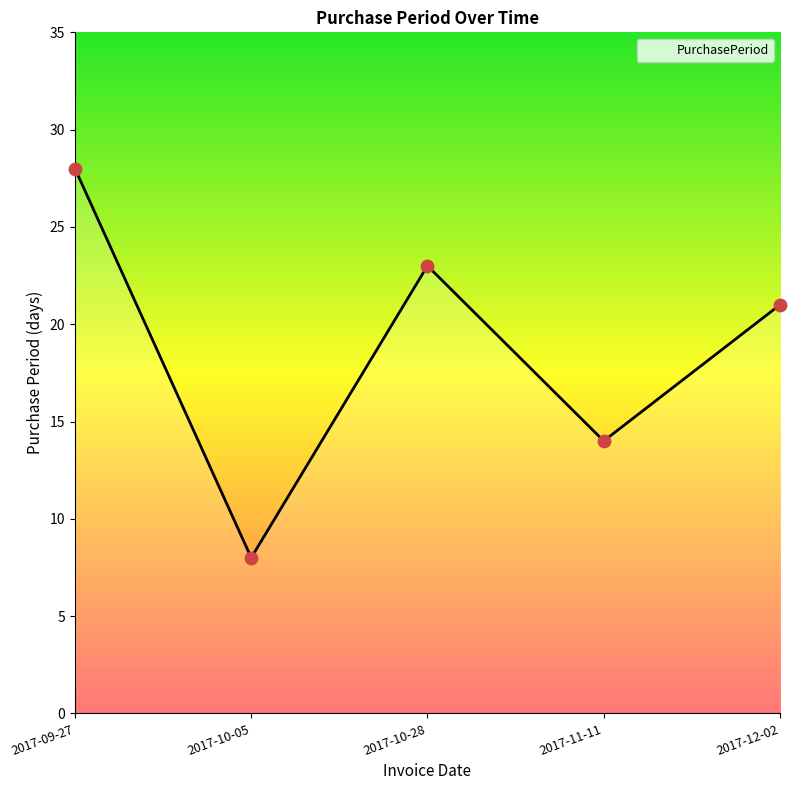

Which has a higher value, 2017-10-28 or 2017-11-11?

2017-10-28